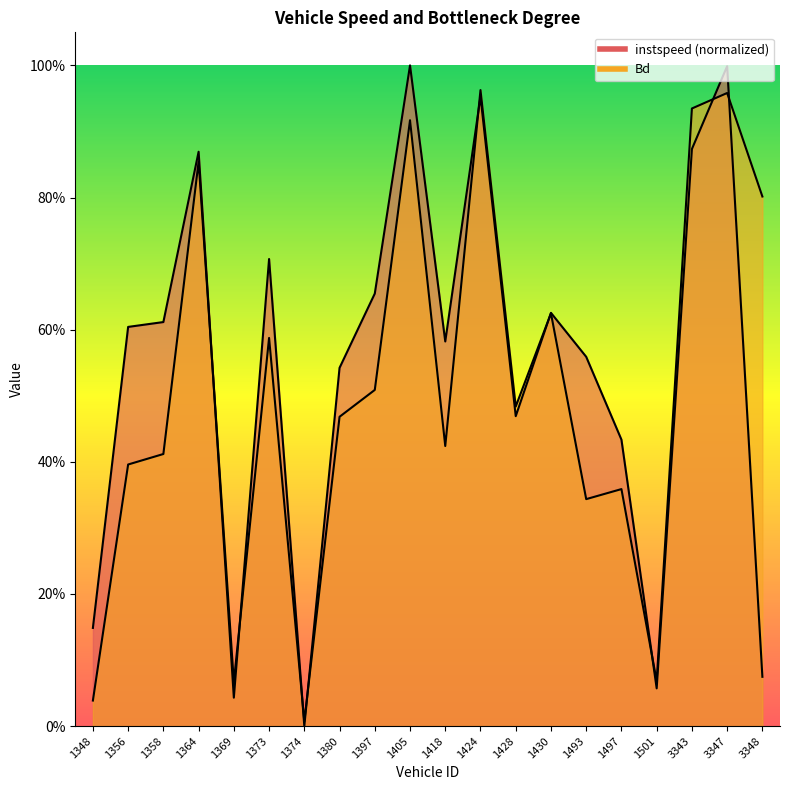

How many lines are shown in the chart?

2